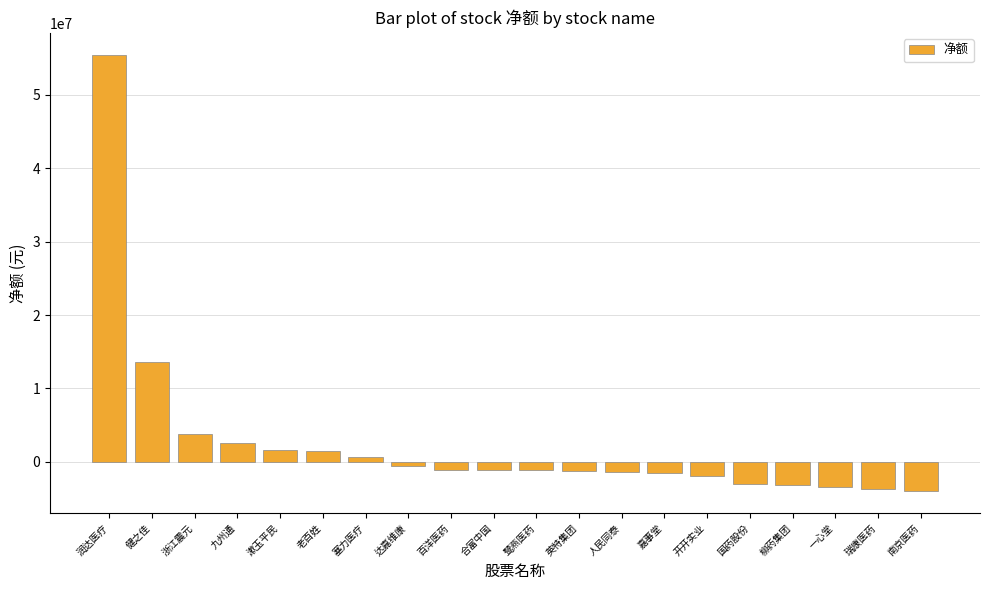

What is the difference between the maximum and second lowest values?

59147912